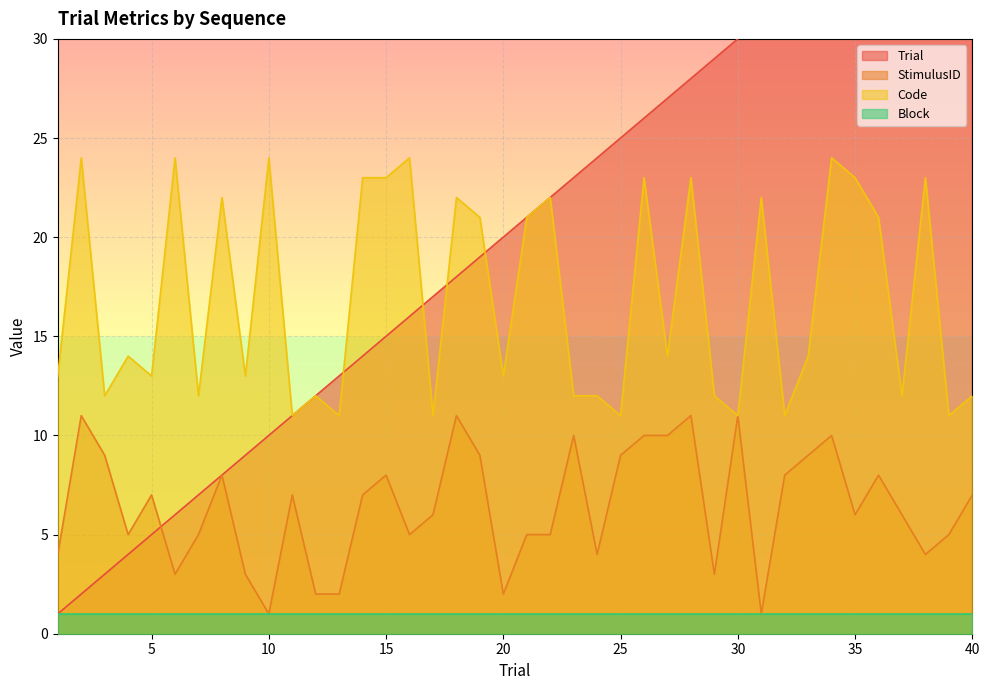

True or false: Code has a value of 24 at 2.

True